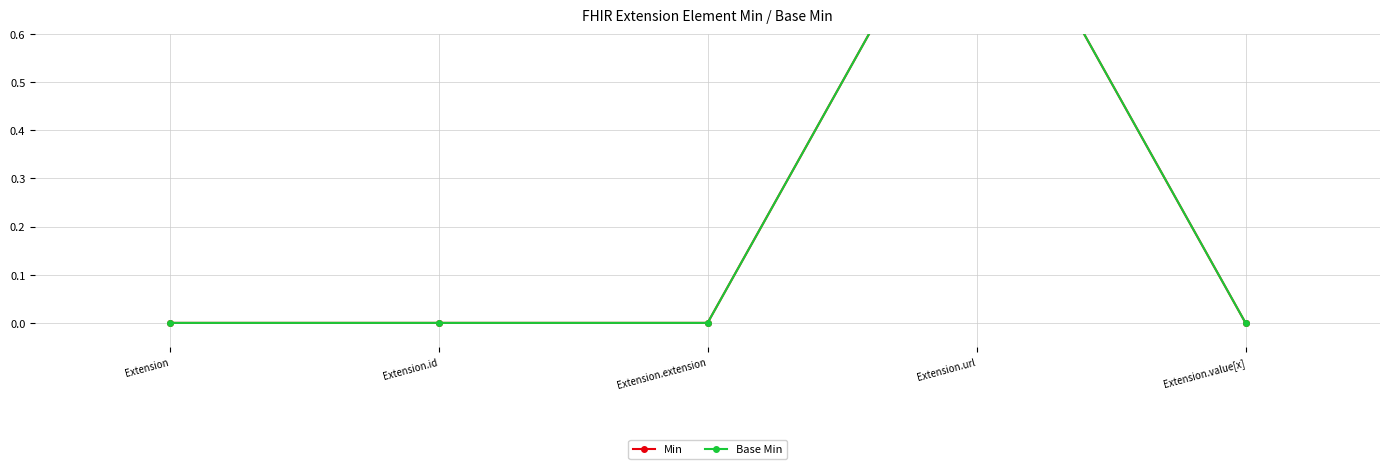

The value of Min at Extension.url is 1. True or false?

True